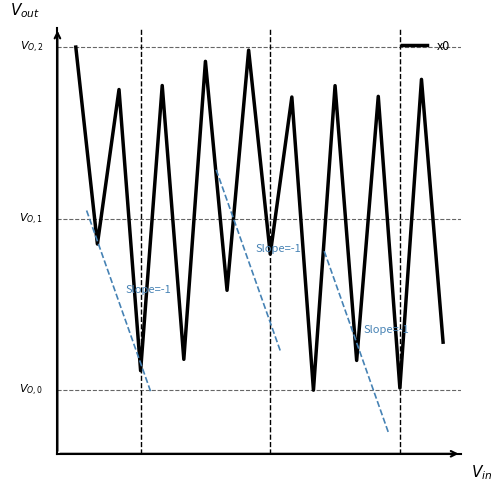

Does the chart have visible grid lines?

No